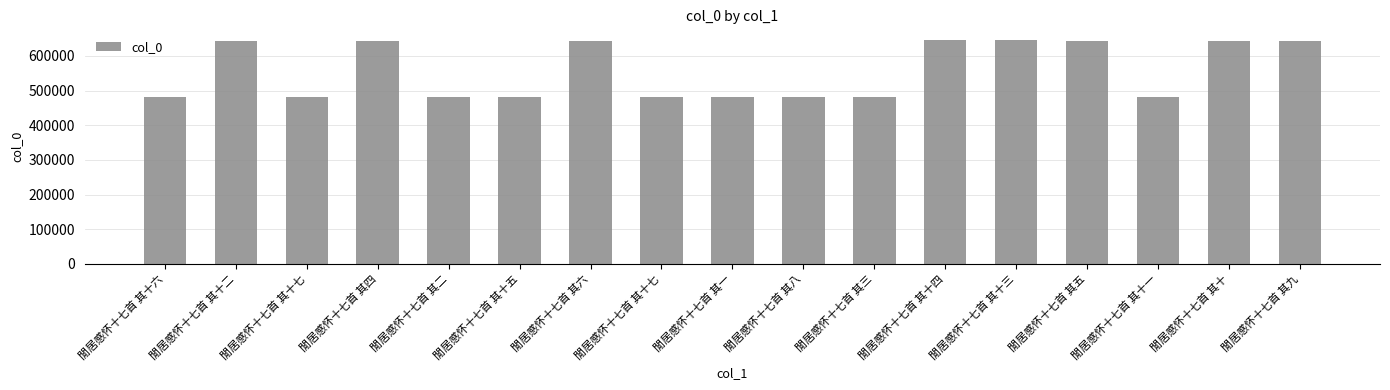

Are the bars horizontal?

No